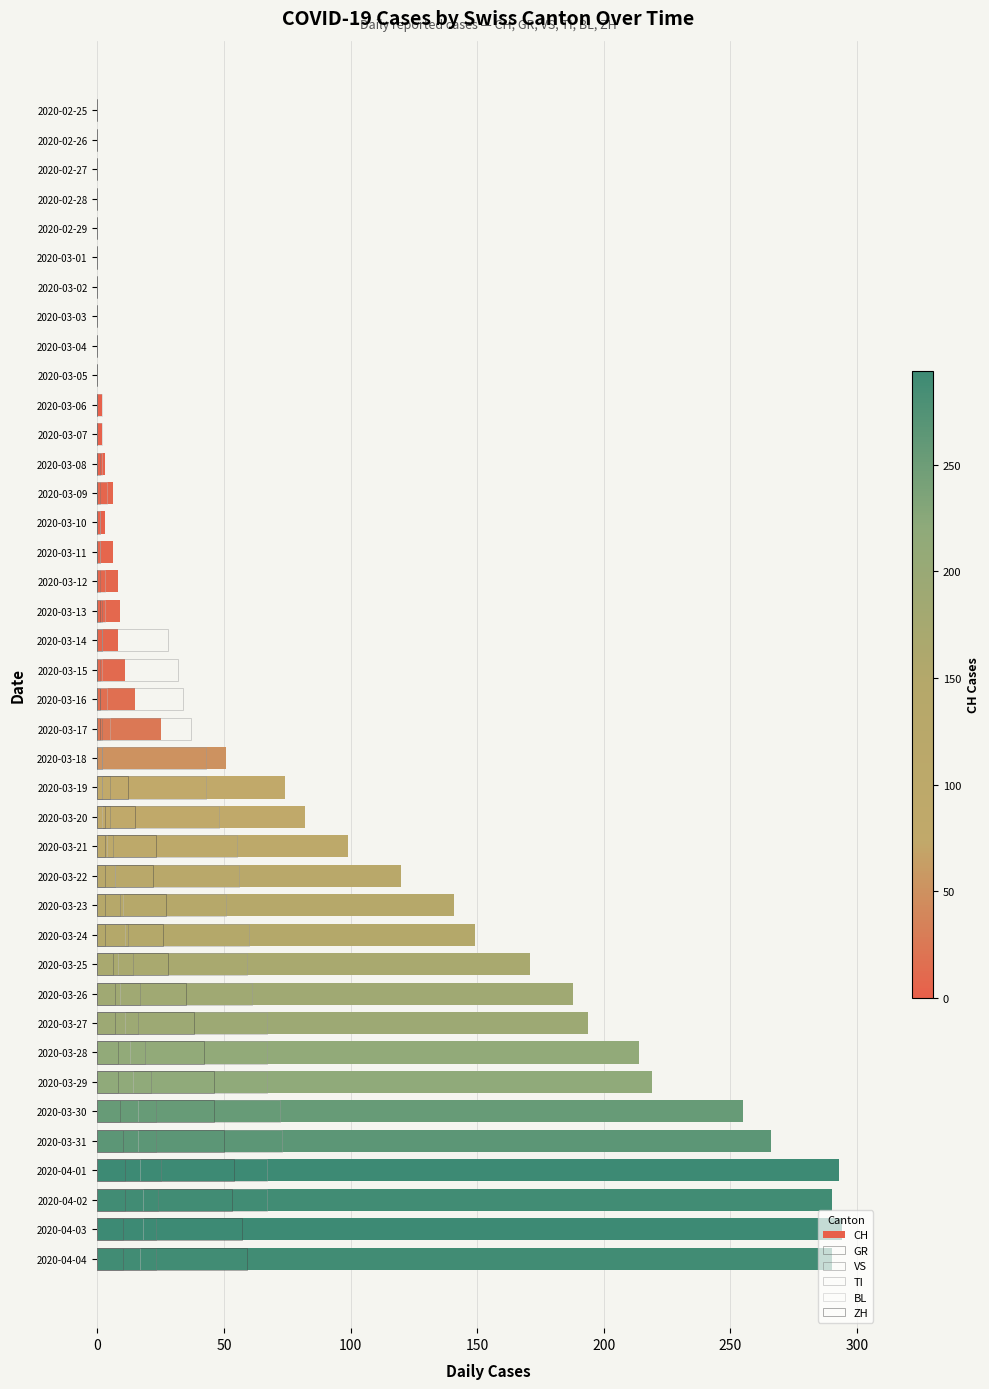

At which label does BL first exceed 3?

2020-03-09